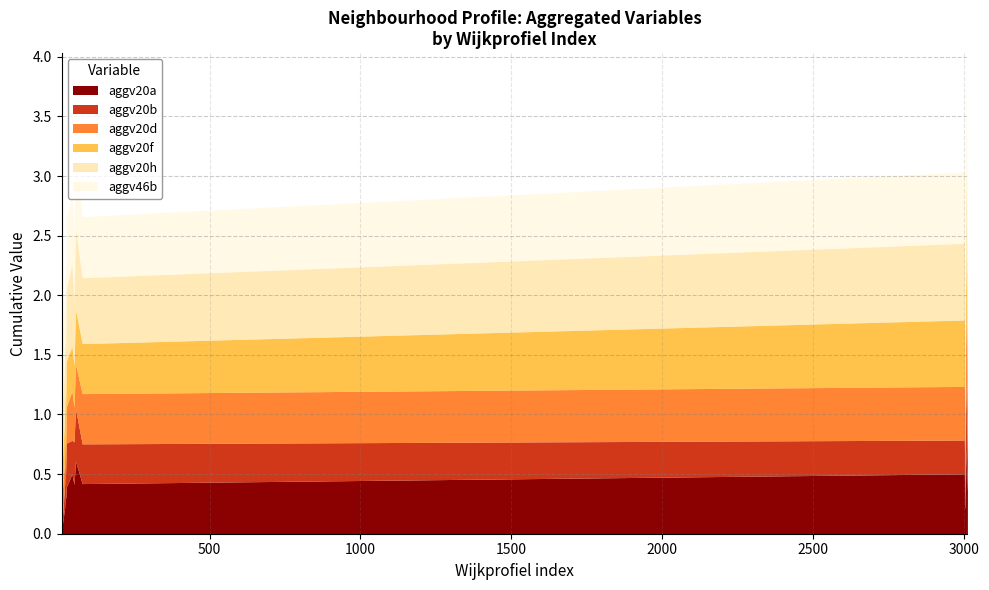

Which series changed the most between 4 and 15?

aggv20d